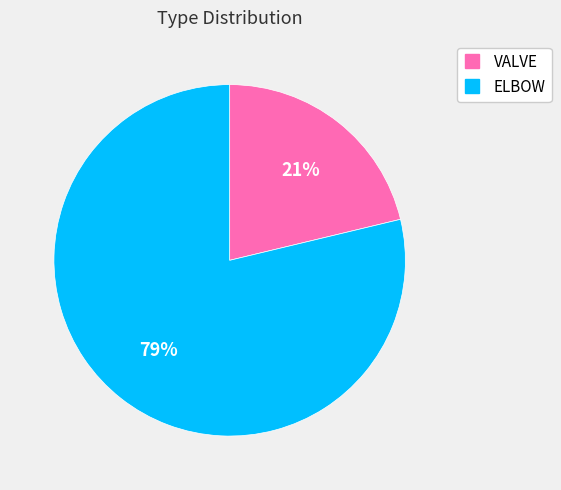

Count the number of slices in the pie.

2